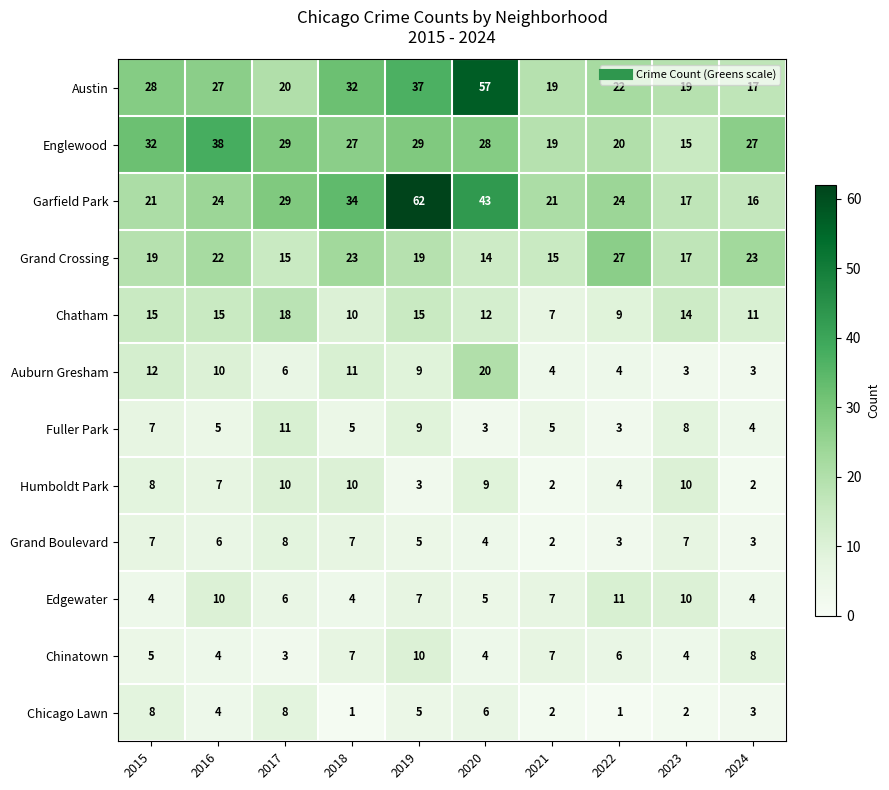

Which series has the largest total across all categories?

Garfield Park